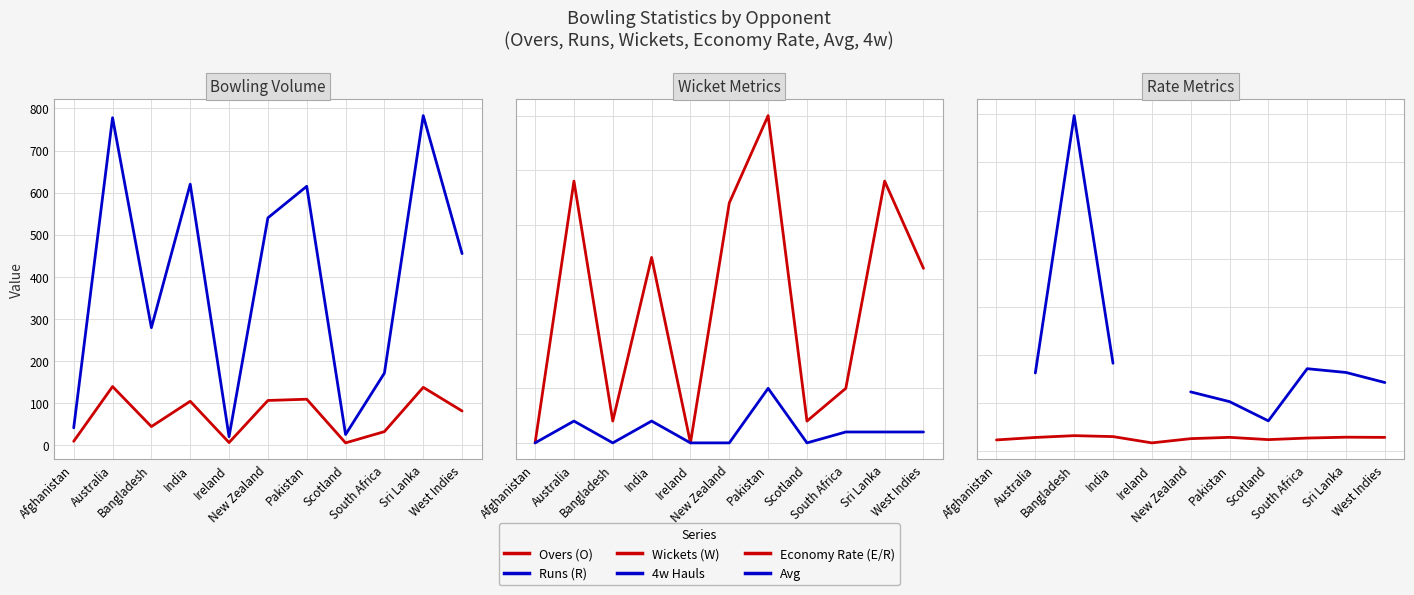

Which category has the lowest value across all series?

Afghanistan